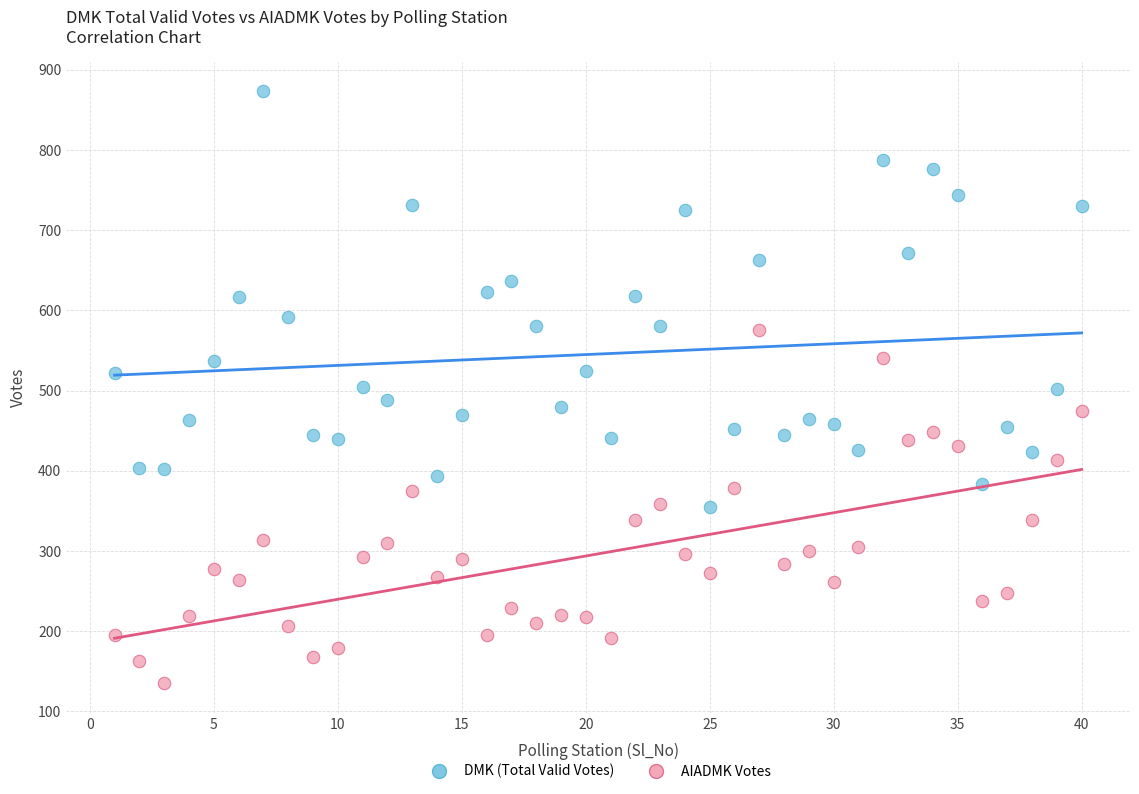

Across all data points, what is the range of X values (max minus min)?

39